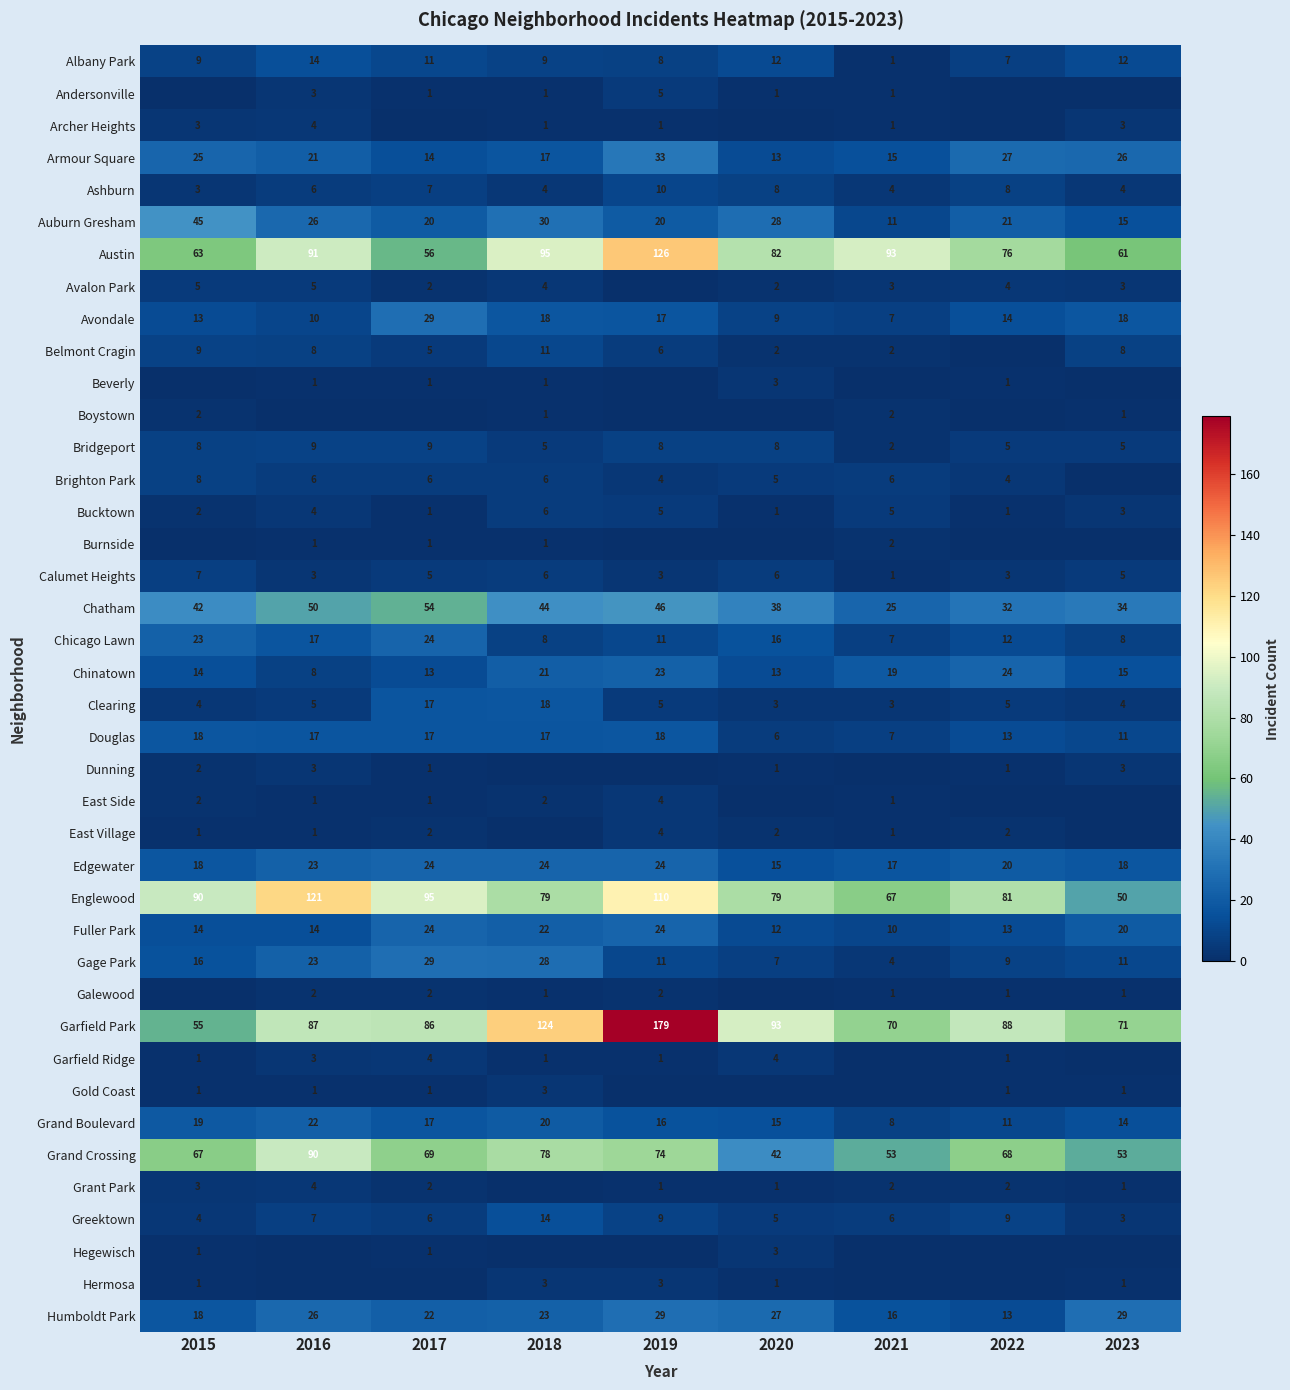

What is the sum of all Avondale values?

135